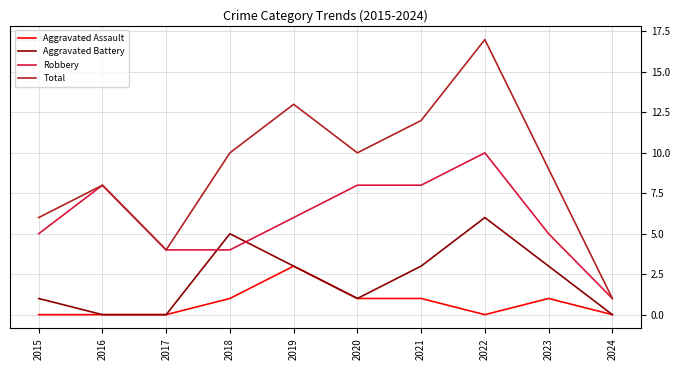

What is the spread (max minus min) of values at 2019?

10